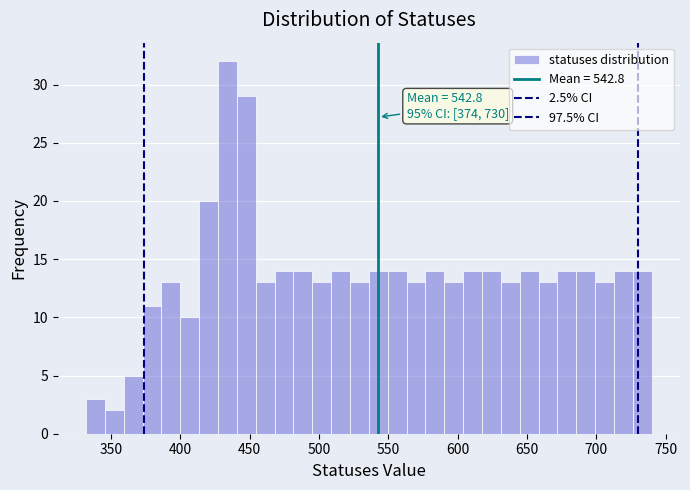

Read against the x-axis, roughly where is the centre of the tallest bar?

435